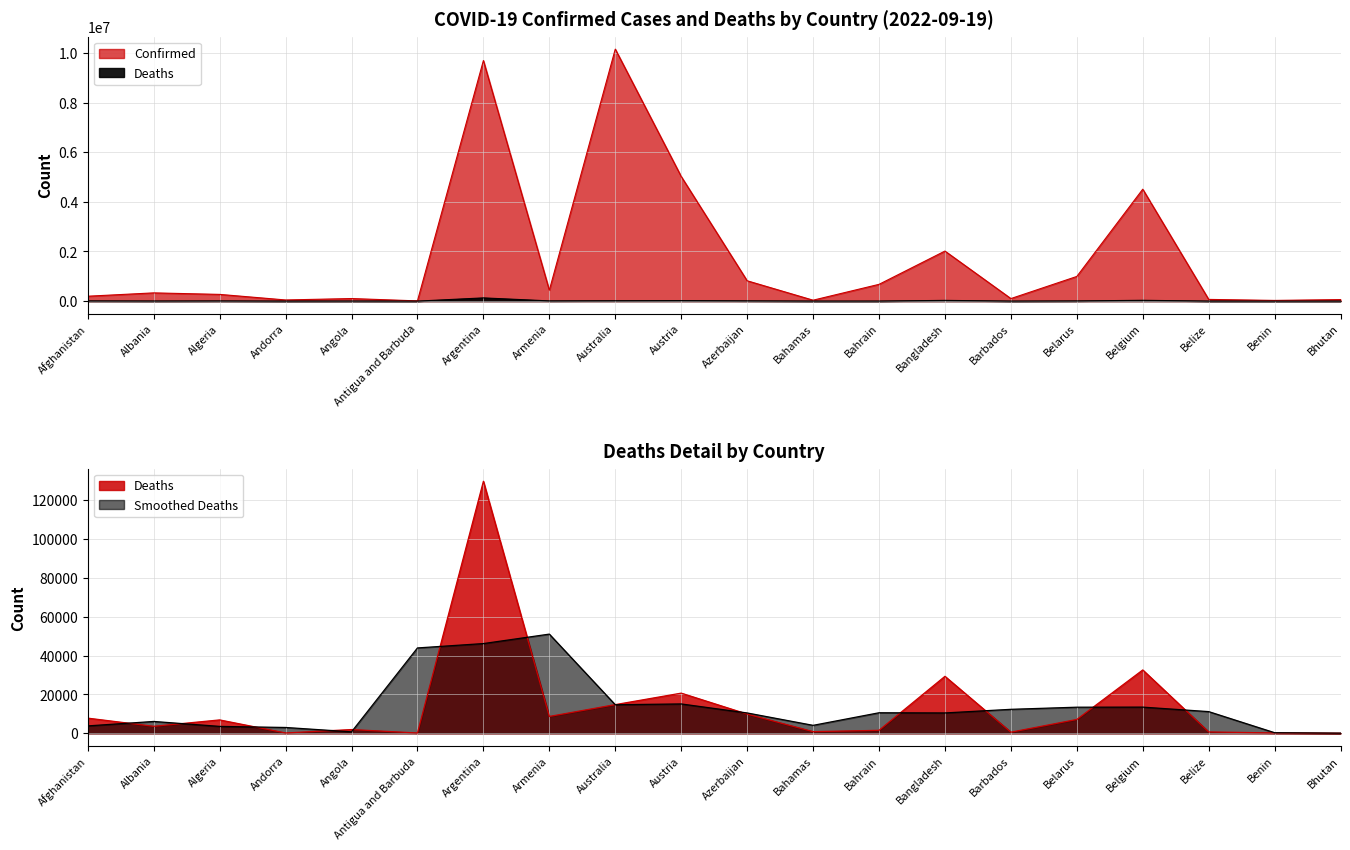

What is the sum of the Confirmed values at Austria and Angola?

5127244